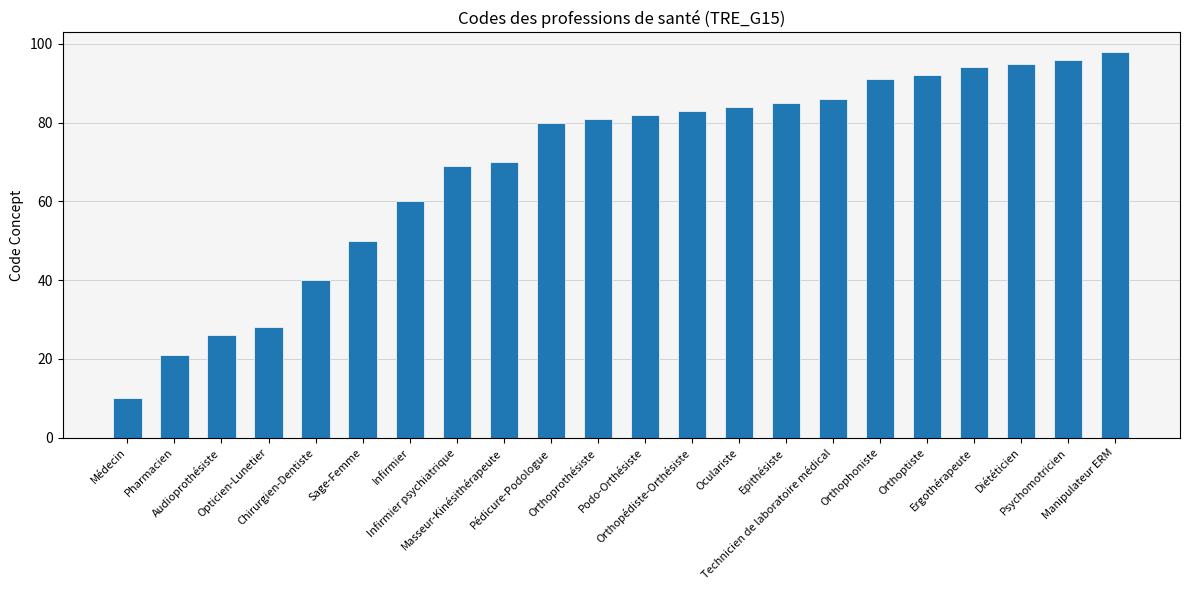

The chart shows a value of 40 at Opticien-Lunetier. True or false?

False